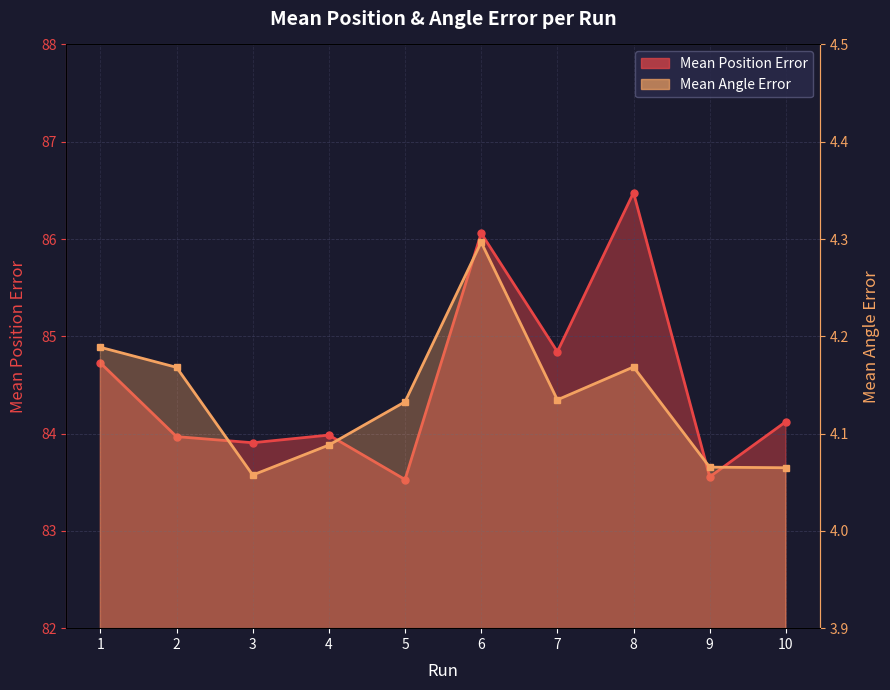

What is the difference between the Mean Angle Error values at 1 and 10?

0.1